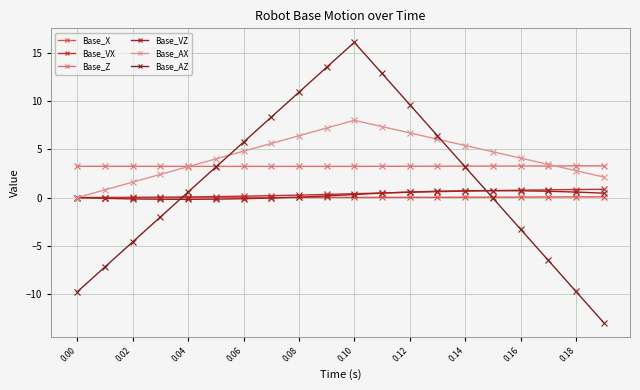

How many intersections are there between Base_X and Base_VZ?

1